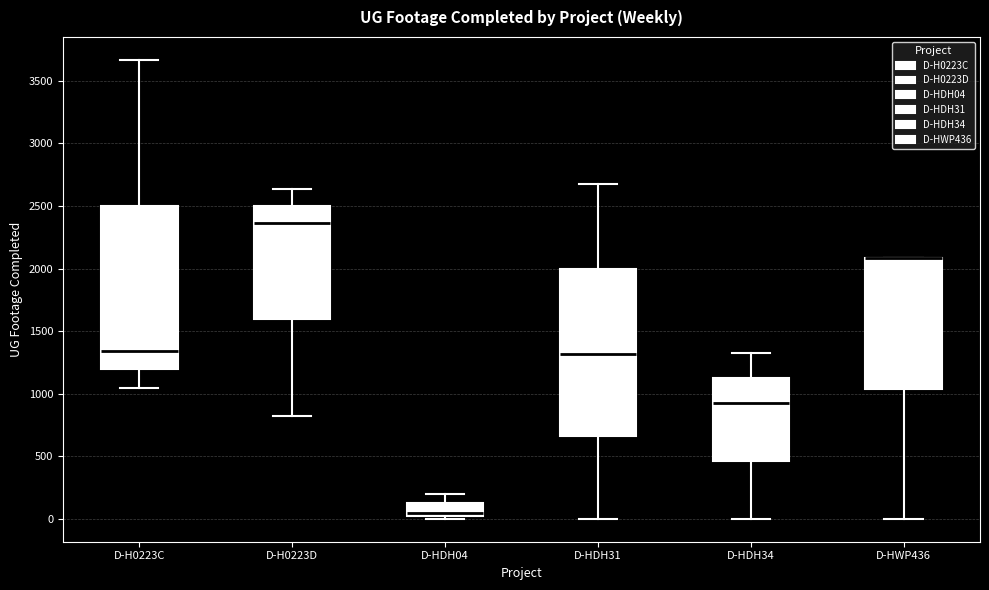

Where is the upper edge of the box for D-HDH04 on the y-axis? The values are not printed on the chart, so give them approximately, as read against the axis.

100